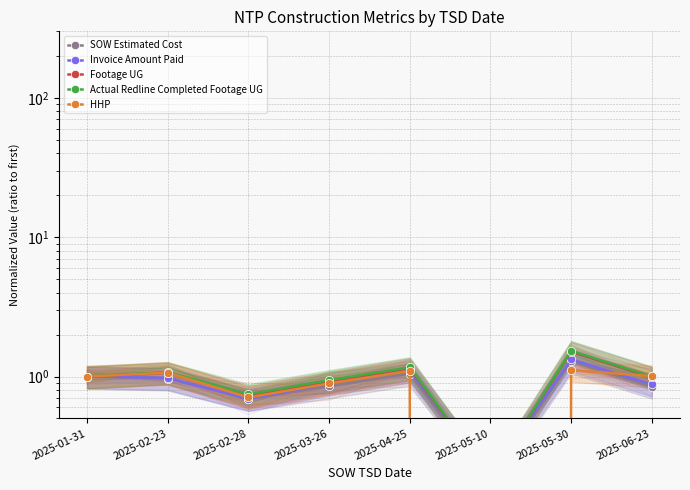

True or false: SOW Estimated Cost has a value of 2.2 at 2025-05-30.

False